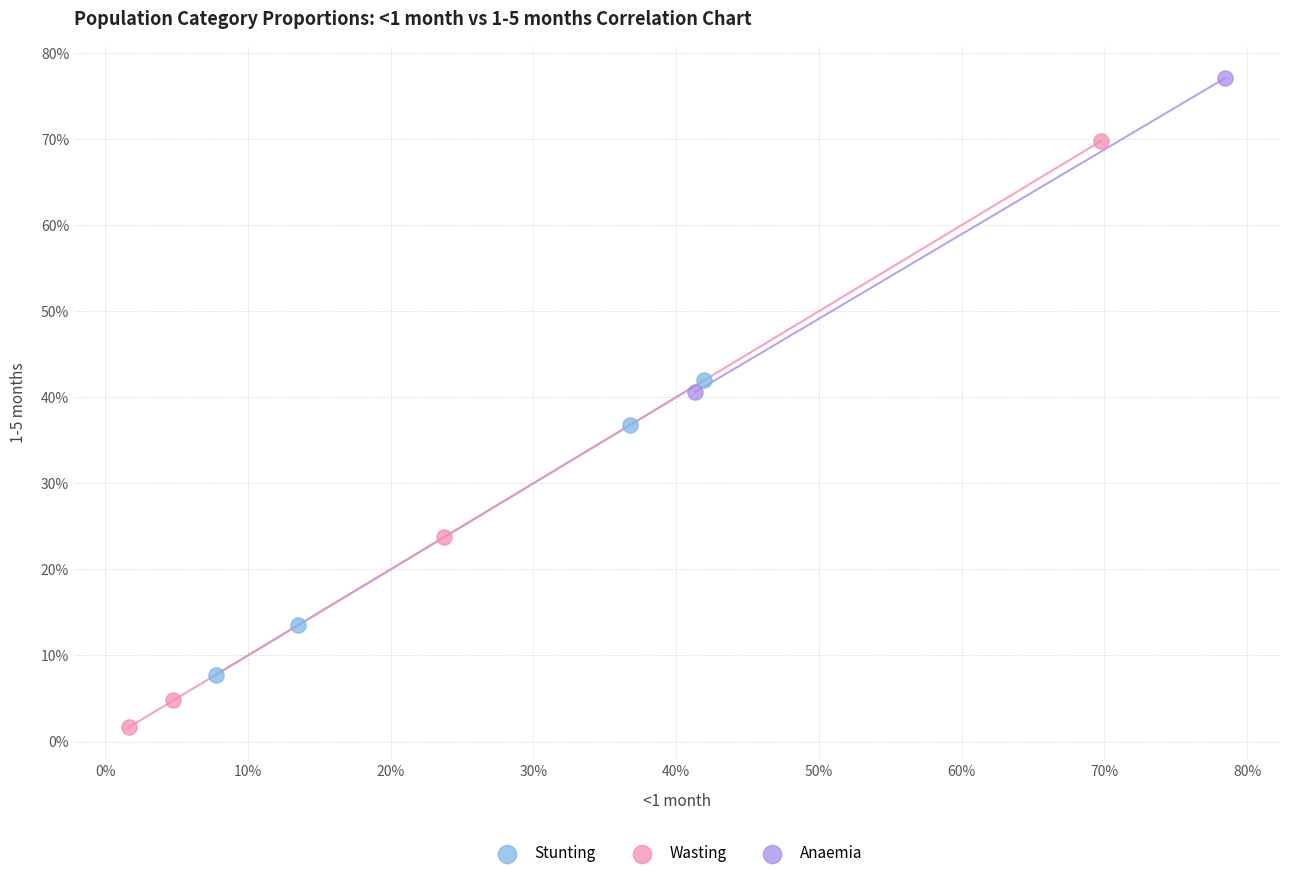

Which series has the largest Y range (max minus min)?

Wasting